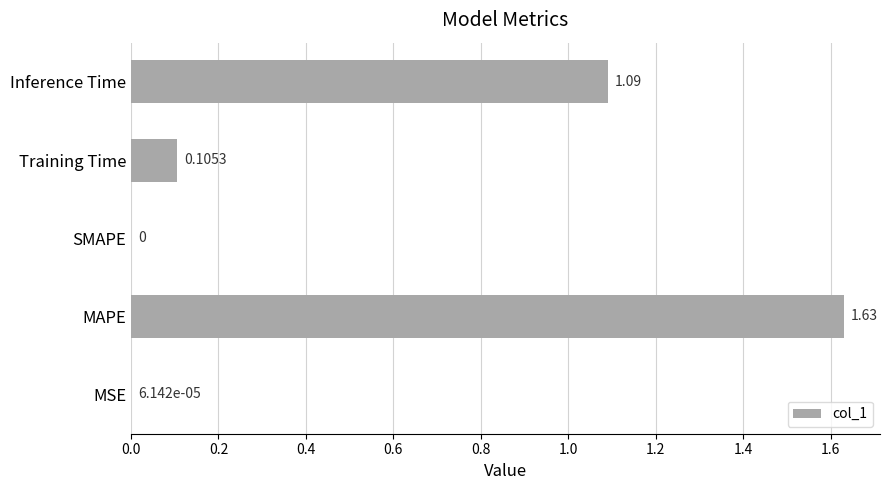

Where is the data nearest to the value 0?

SMAPE